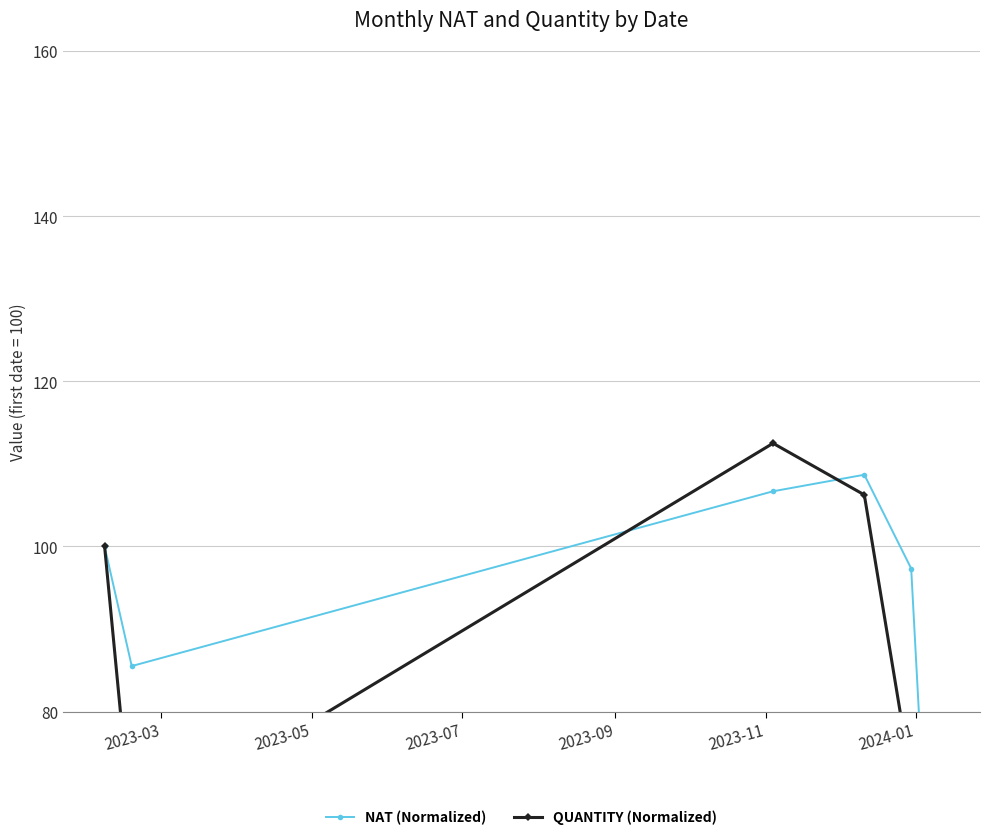

What are all the series names shown in the legend?

NAT (Normalized), QUANTITY (Normalized)